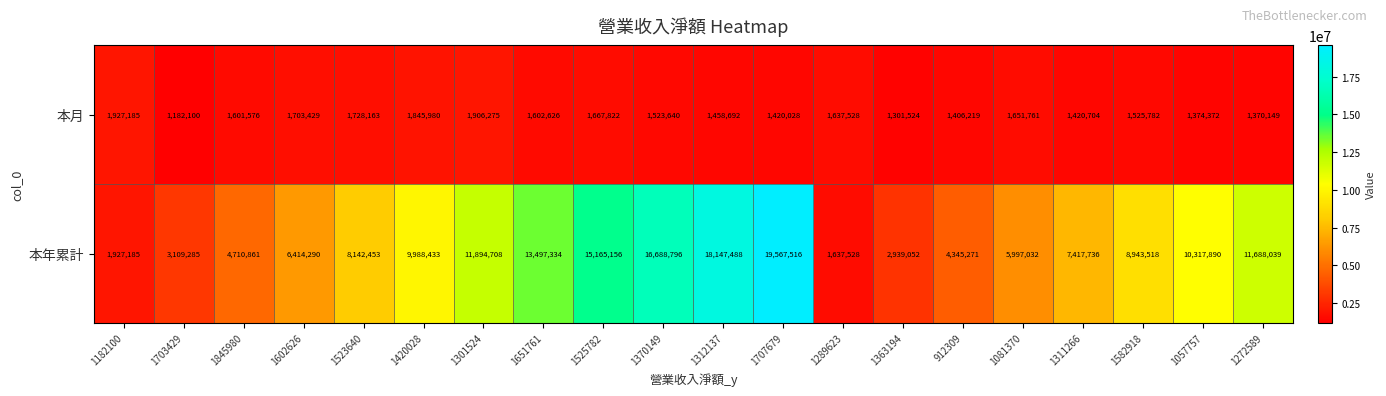

What is the sum of all 本月 values?

31255555